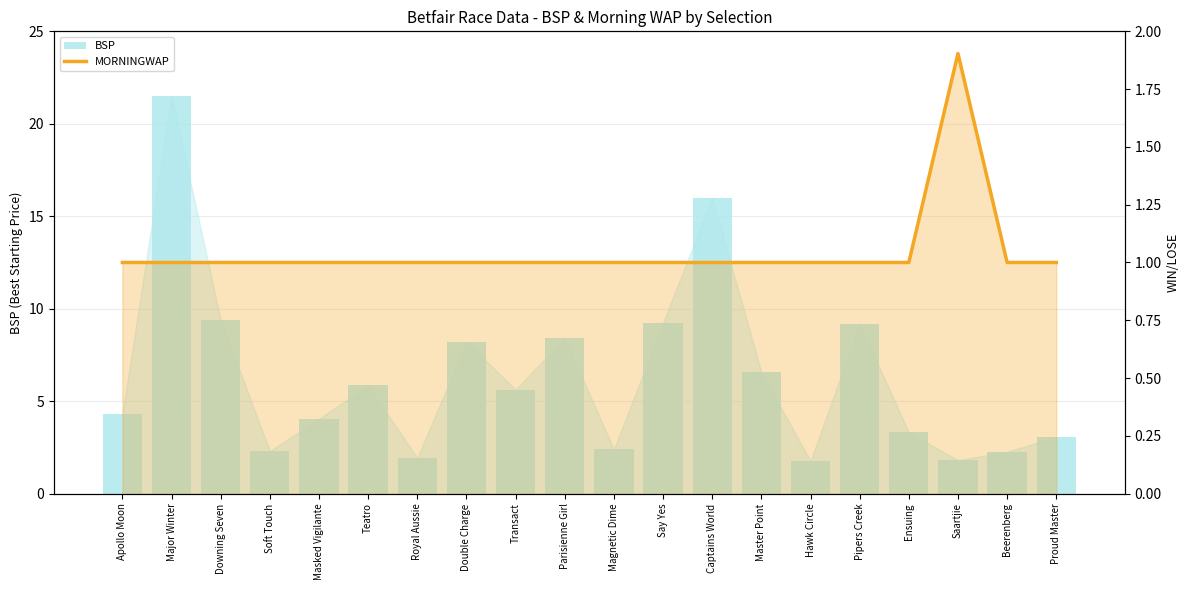

What value does the BSP series have at Transact?

5.6